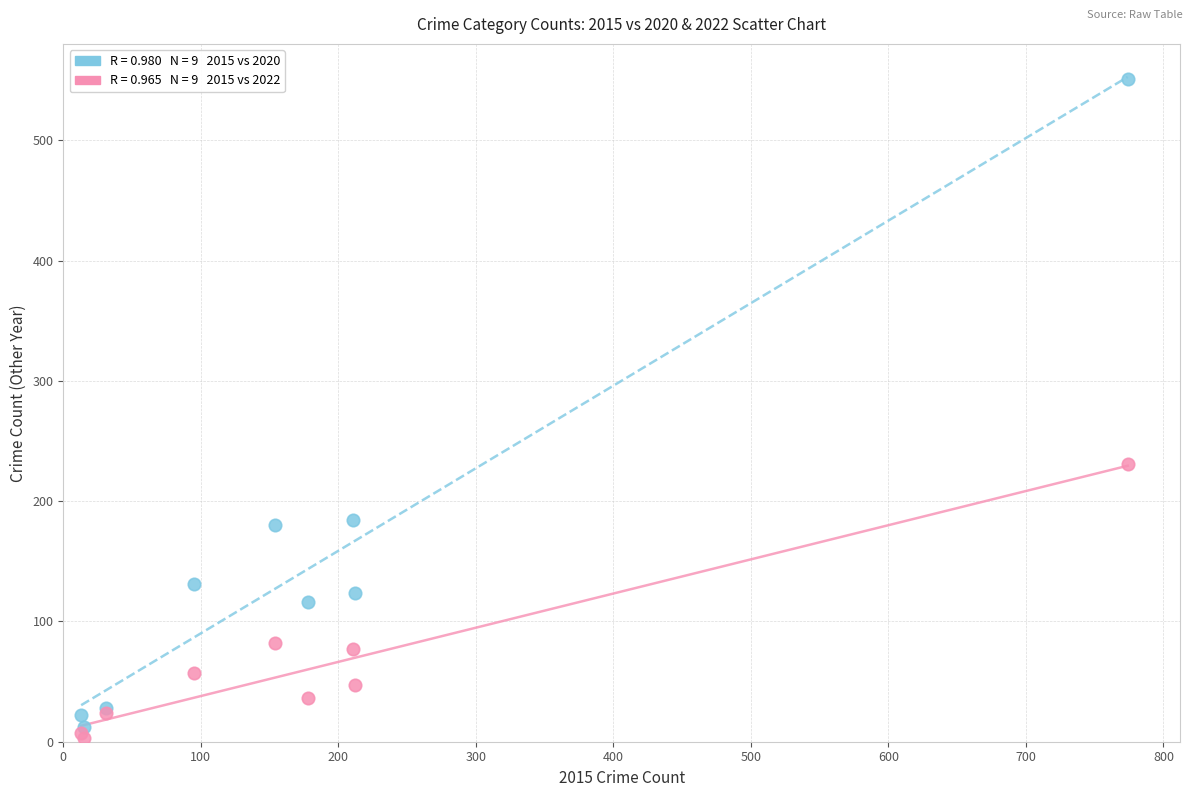

Across all series, what Y value is closest to 277?

231